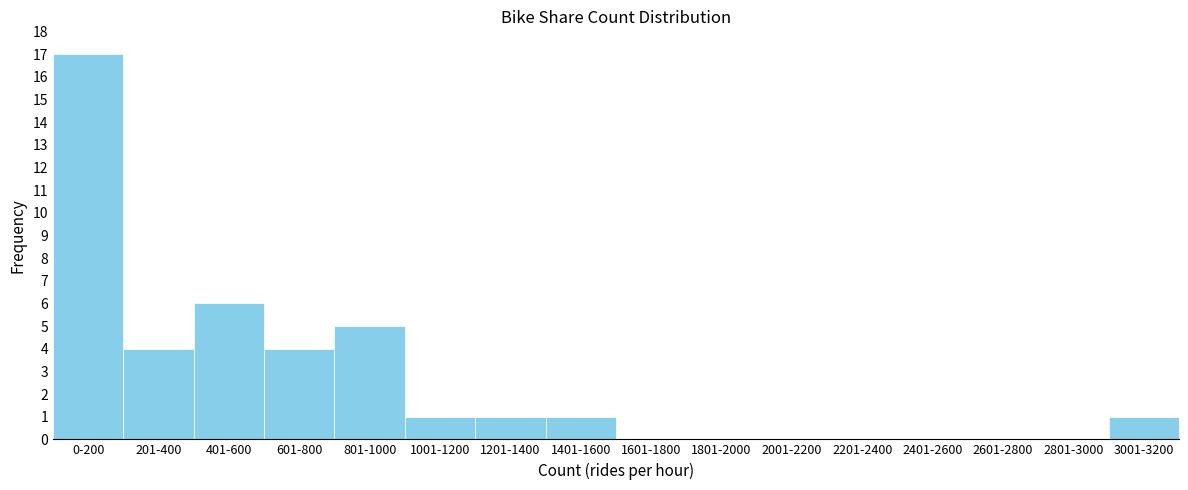

Reading right to left, transcribe all the data shown in this chart.

3001-3200=1	2801-3000=0	2601-2800=0	2401-2600=0	2201-2400=0	2001-2200=0	1801-2000=0	1601-1800=0	1401-1600=1	1201-1400=1	1001-1200=1	801-1000=5	601-800=4	401-600=6	201-400=4	0-200=17